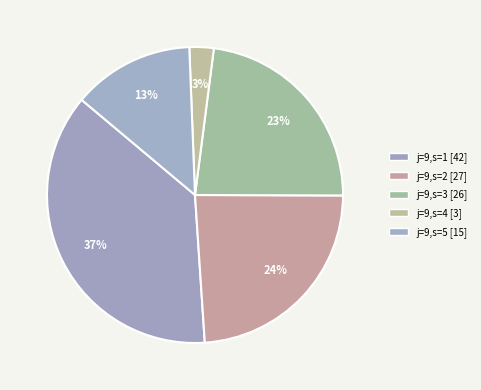

To the nearest percent, what is the average slice percentage?

20%